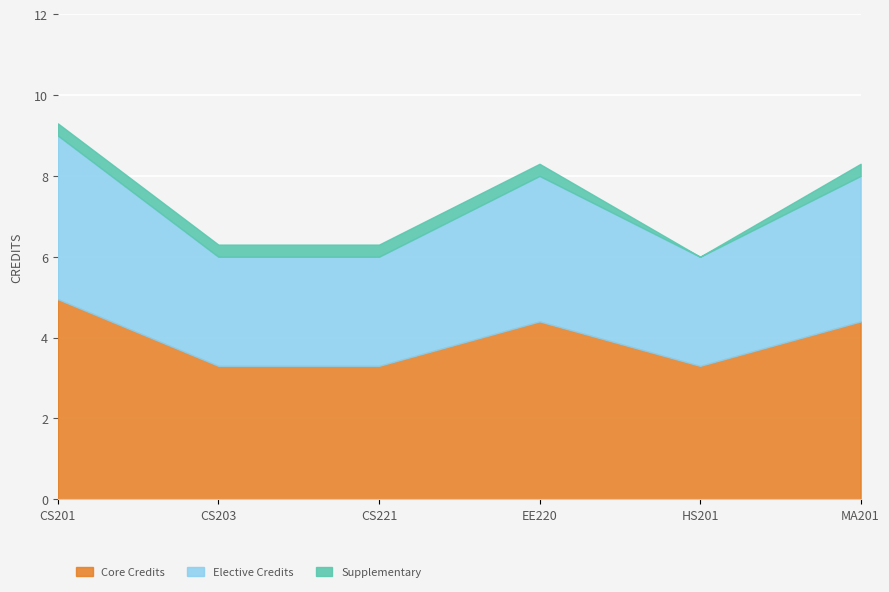

The Core Credits series shows 1.7 at CS221. True or false?

False